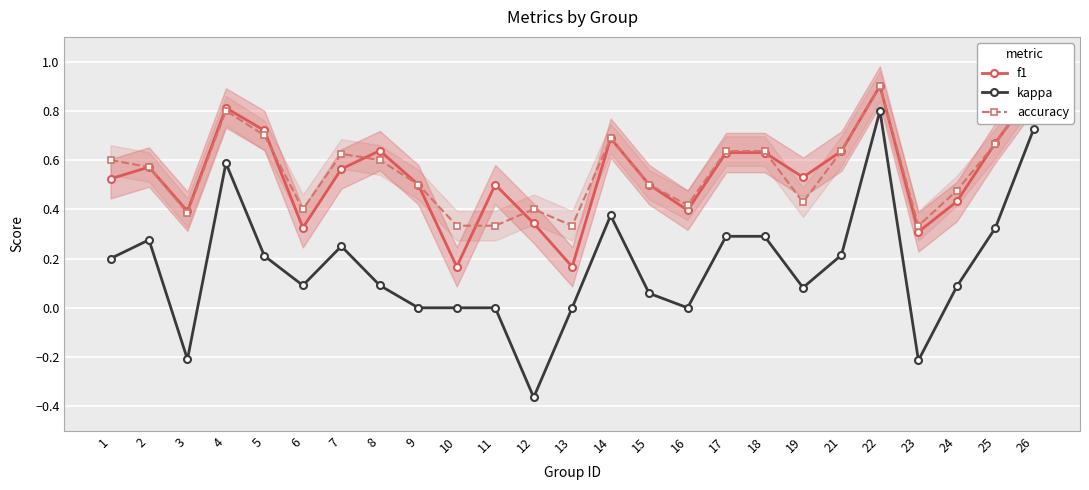

At which label is f1 closest to 0?

10